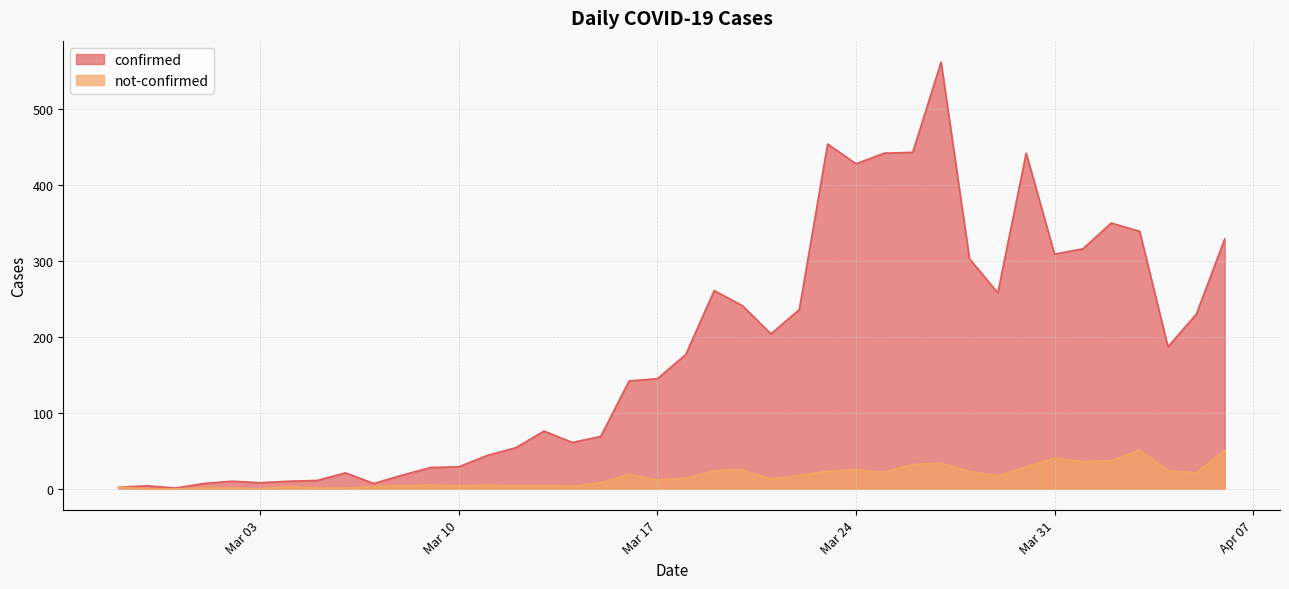

What is the highest value of the confirmed series?

562